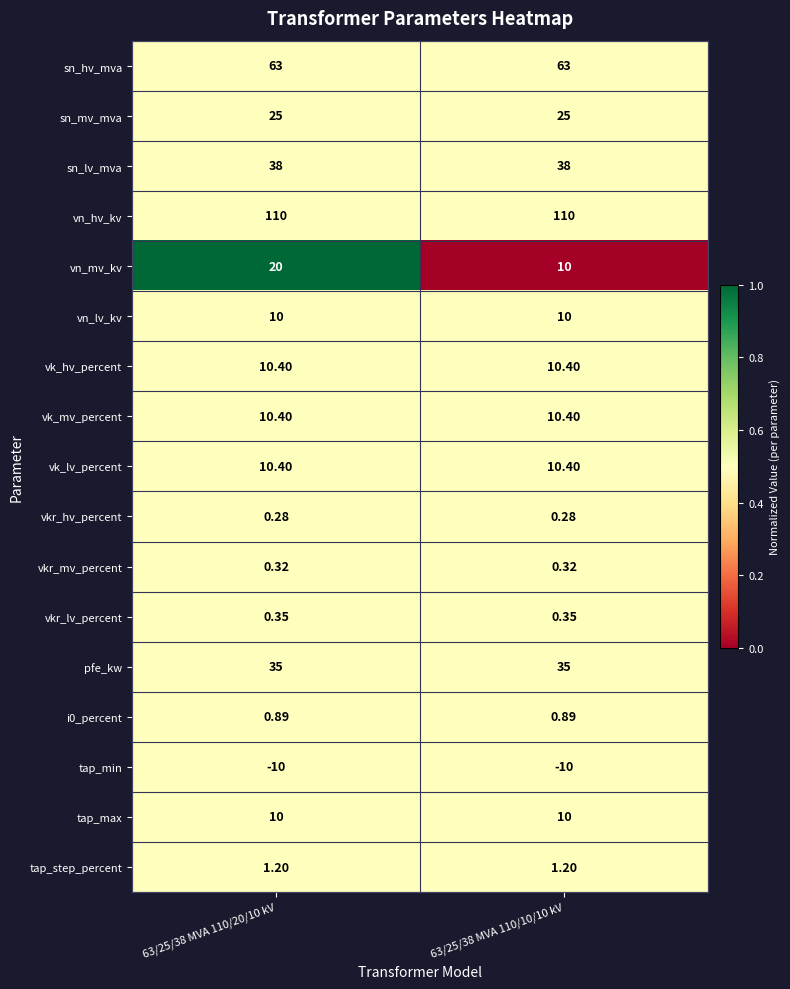

Which series has the largest total across all categories?

vn_hv_kv